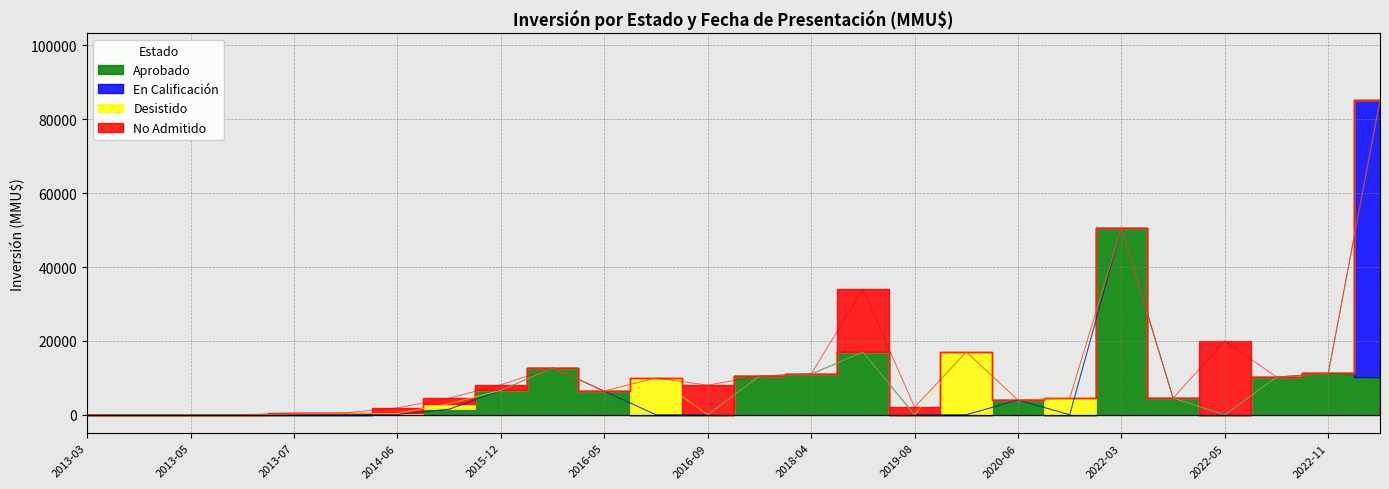

Reading right to left, what are all the values shown in this chart?

Aprobado: 10213	11200	10213	0	4500	50499	0	4000	0	0	17000	11000	10500	0	0	6400	12720	6600	1500	100	35	0	0	0	0	0
En Calificación: 75000	0	0	0	0	0	0	0	0	0	0	0	0	0	0	0	0	0	0	0	0	0	0	0	0	0
Desistido: 0	0	0	0	0	0	4500	0	17000	0	0	0	0	0	10000	0	0	0	1500	250	250	250	0	0	0	0
No Admitido: 0	0	0	20000	0	0	0	0	0	2050	17000	0	0	8000	0	0	0	1500	1500	1500	250	250	0	0	0	0